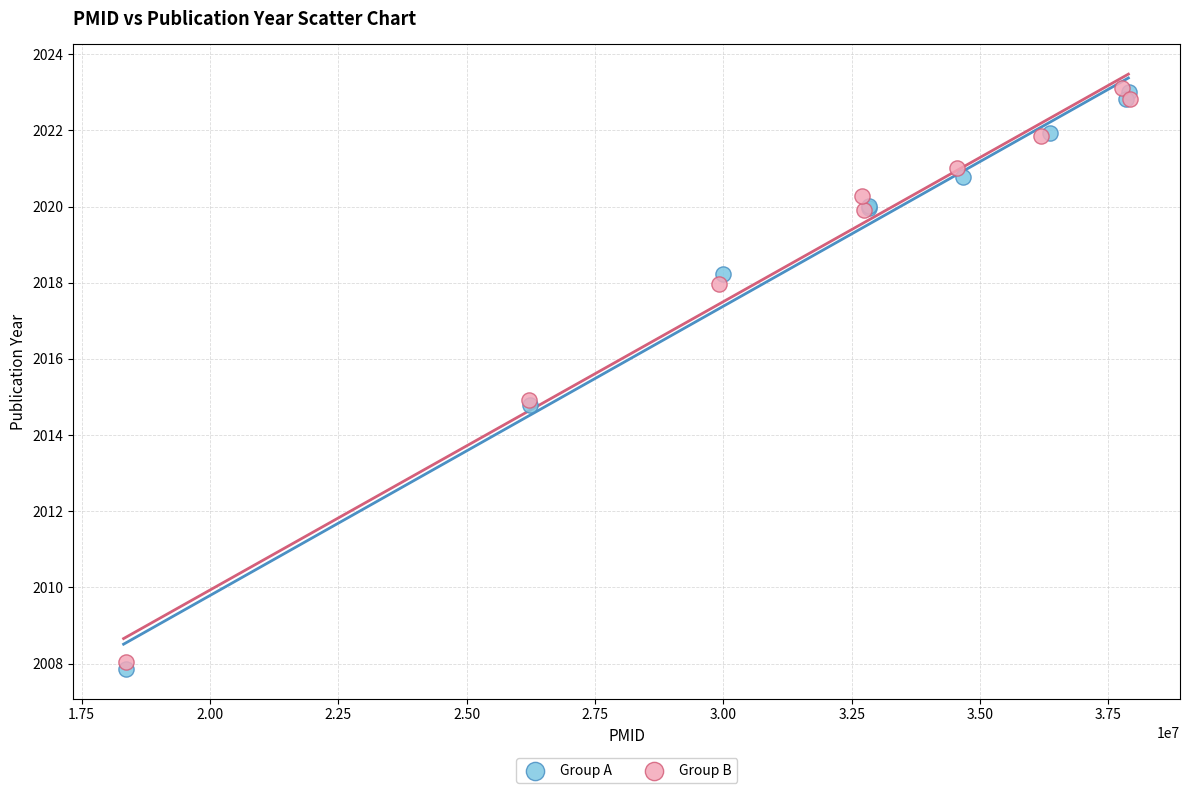

Which series reaches the minimum Y coordinate?

Group A